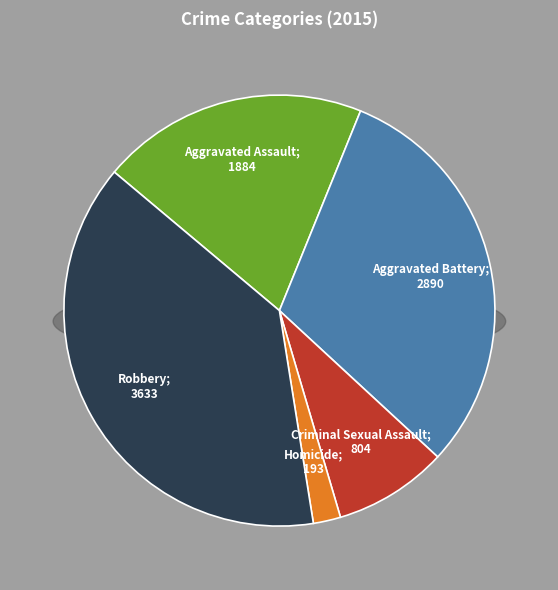

What is the smallest slice in the pie chart?

Homicide